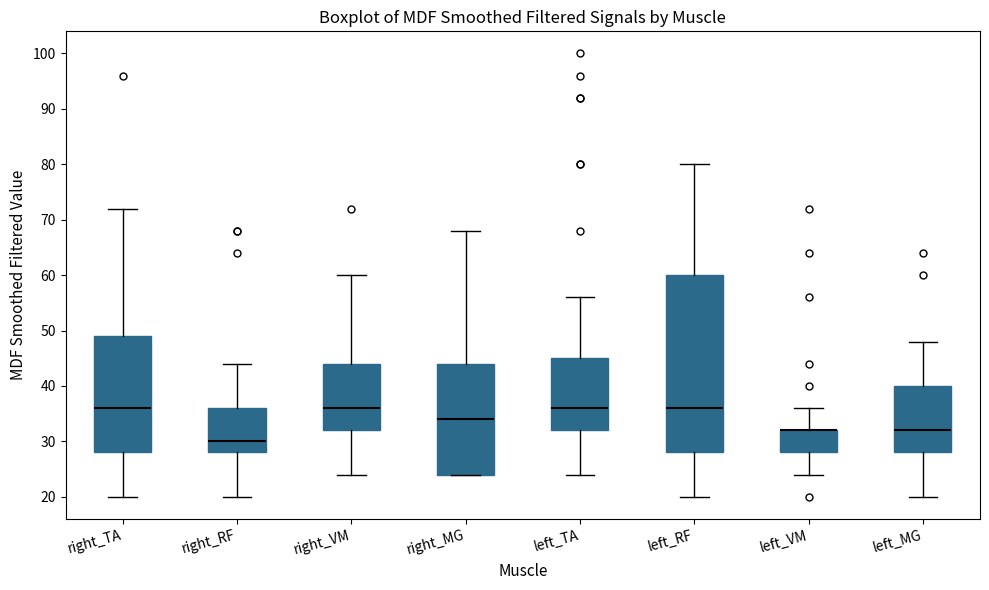

Where does the median line of the box for right_TA sit on the y-axis? The values are not printed on the chart, so give them approximately, as read against the axis.

36